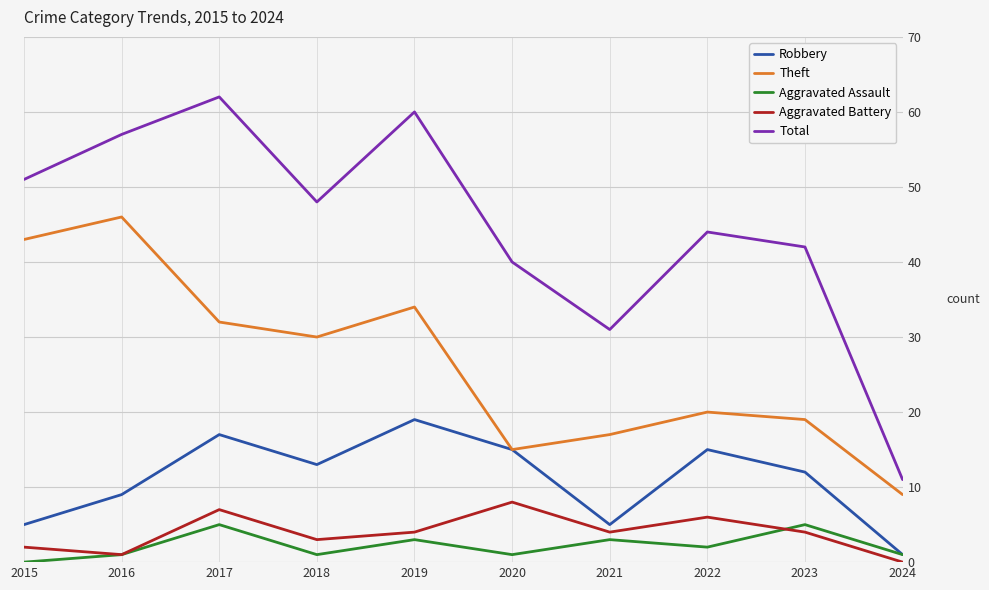

What are all the series names shown in the legend?

Robbery, Theft, Aggravated Assault, Aggravated Battery, Total